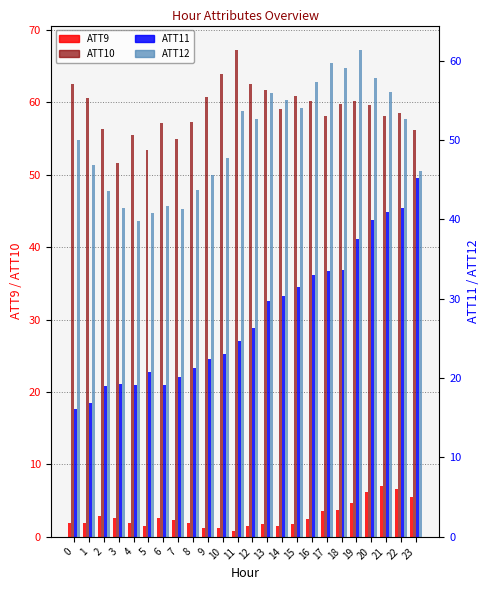

Which has a higher value, 17 or 4?

17